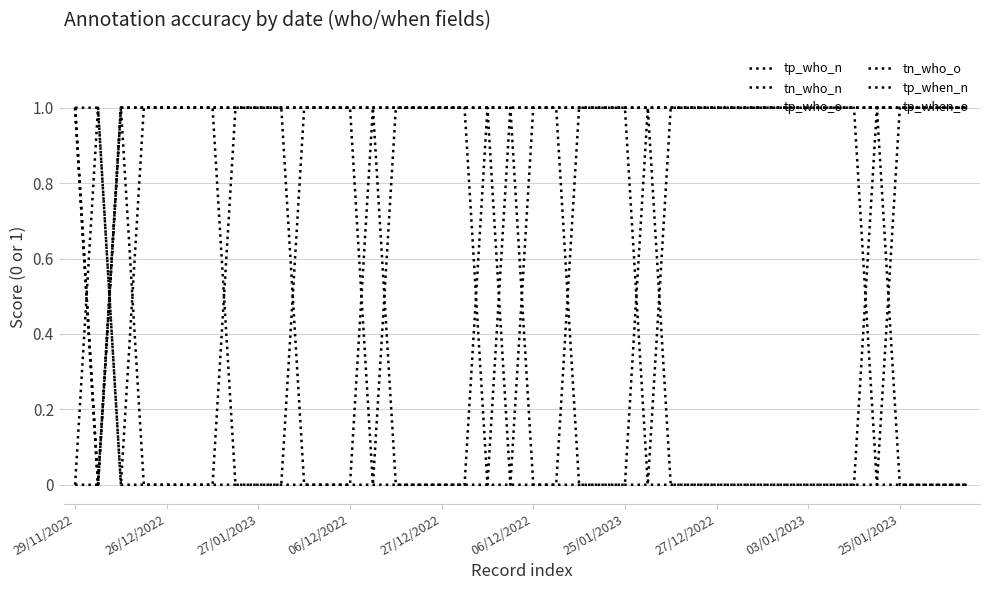

How many lines are shown in the chart?

6